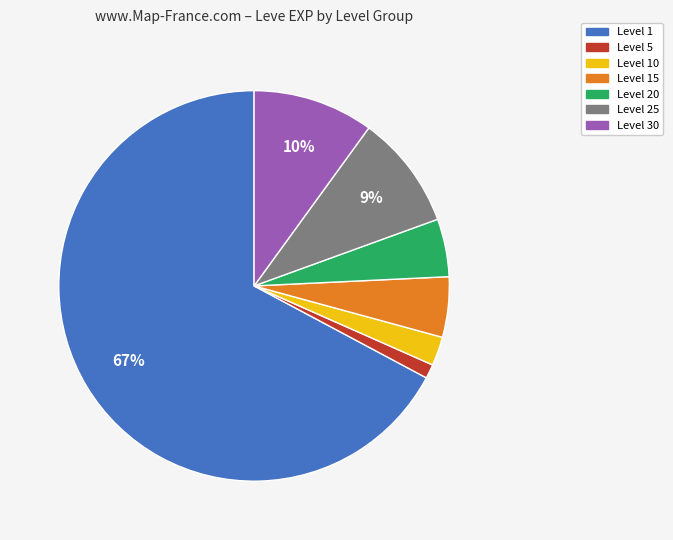

Is there any slice that represents more than half of the pie?

Yes